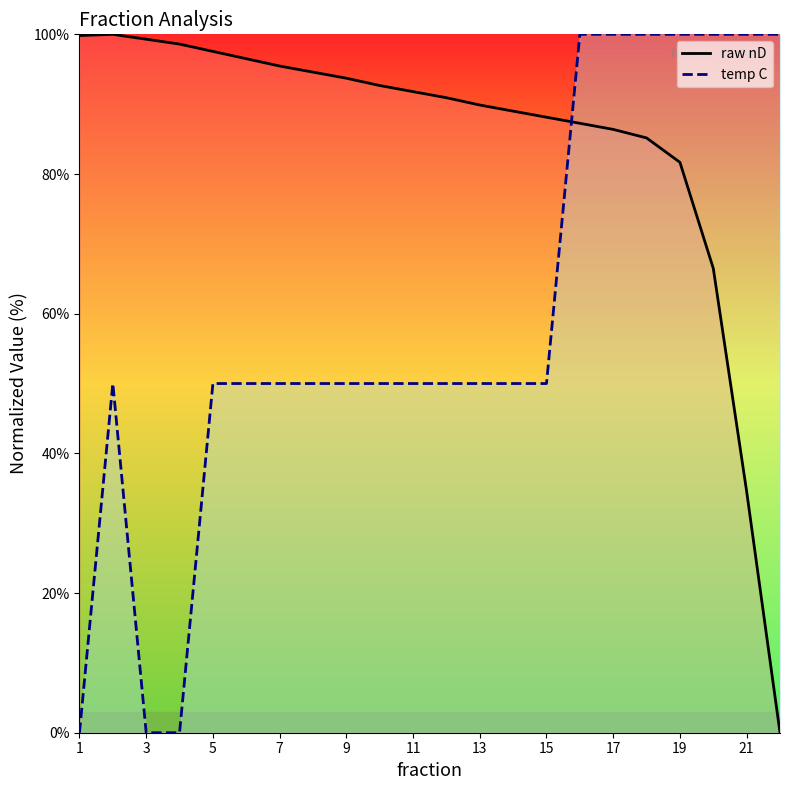

True or false: temp C has a value of 46.7 at 21.

False